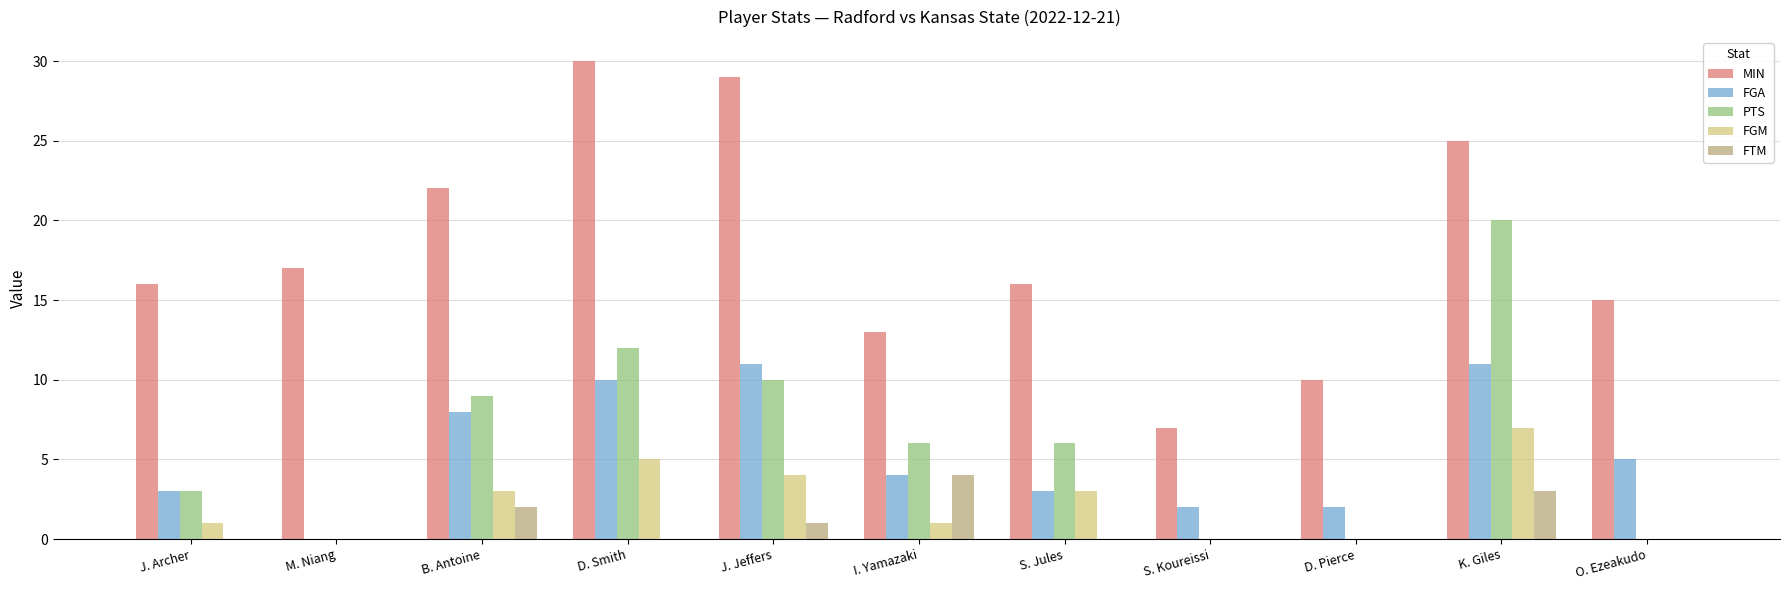

What is the average value of the FGM series?

2